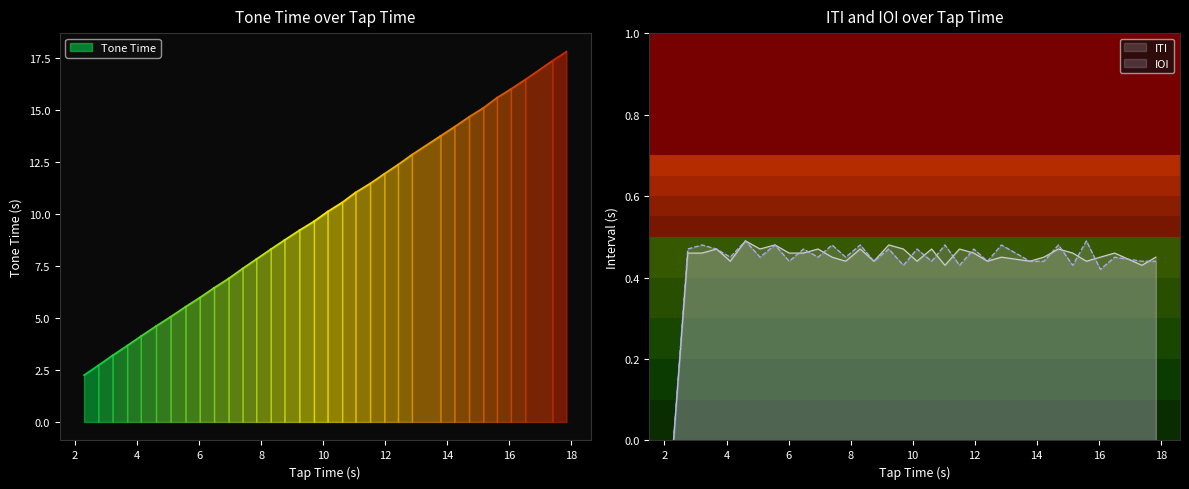

Is the value of IOI at 6.95 greater than the value of ITI at 14.23?

No